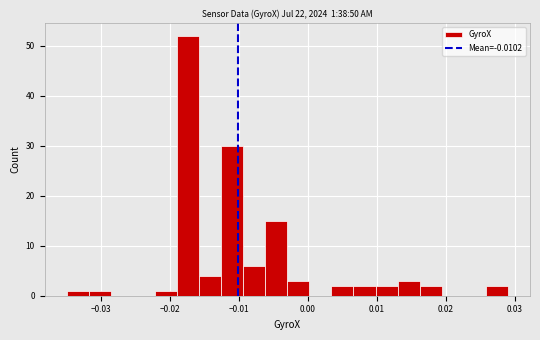

Read against the x-axis, roughly where is the centre of the tallest bar?

-0.017